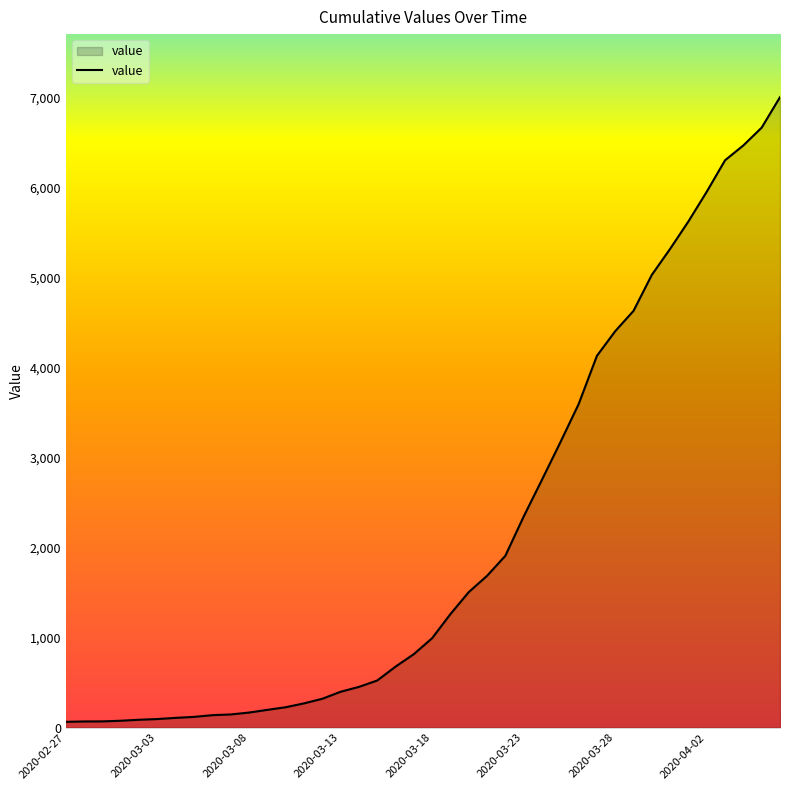

What is the maximum value shown in the chart?

7004